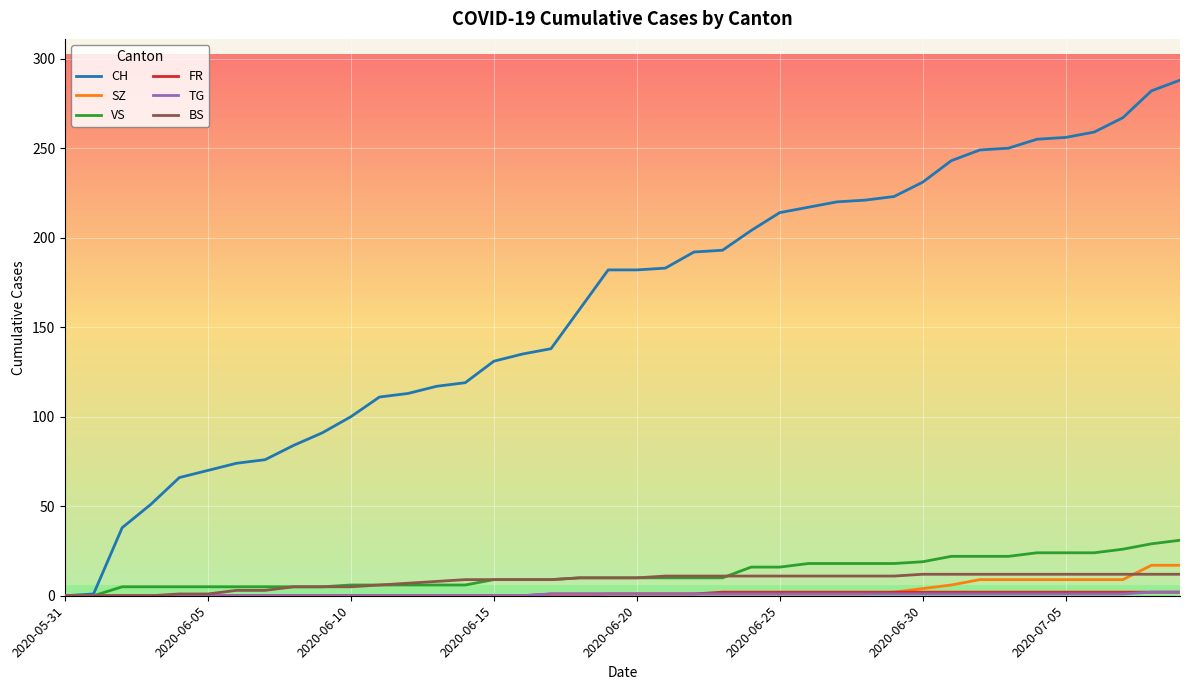

What is the highest value of the CH series?

288